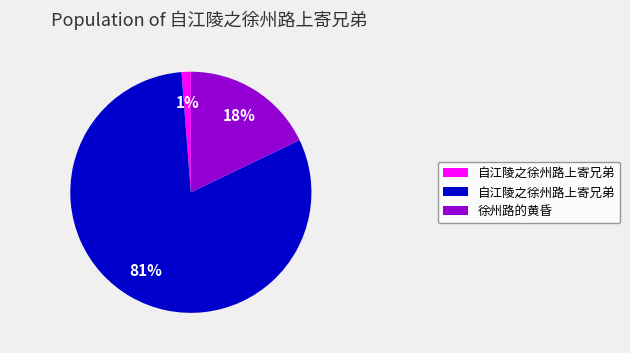

To the nearest percent, what is the difference between the largest and smallest slice percentages?

80%